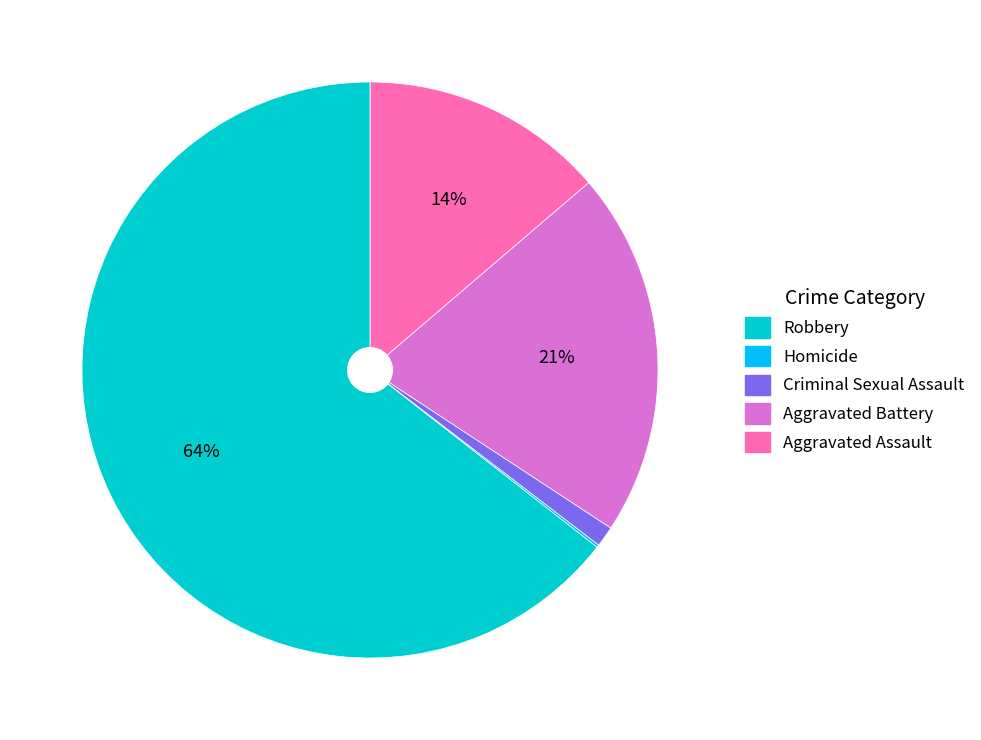

Does any single category account for the majority?

Yes